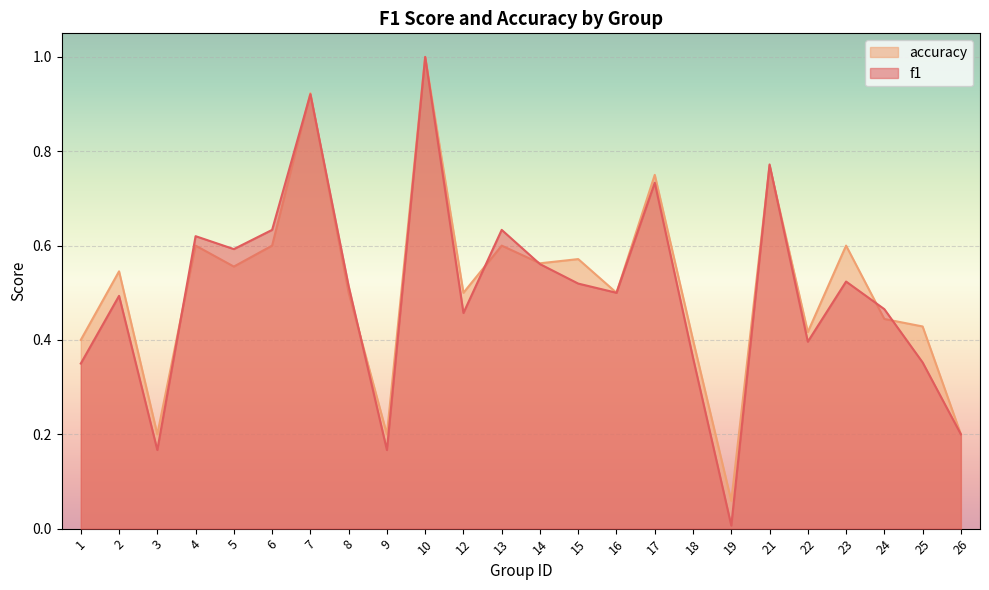

The value of accuracy at 18 is 0.7. True or false?

False